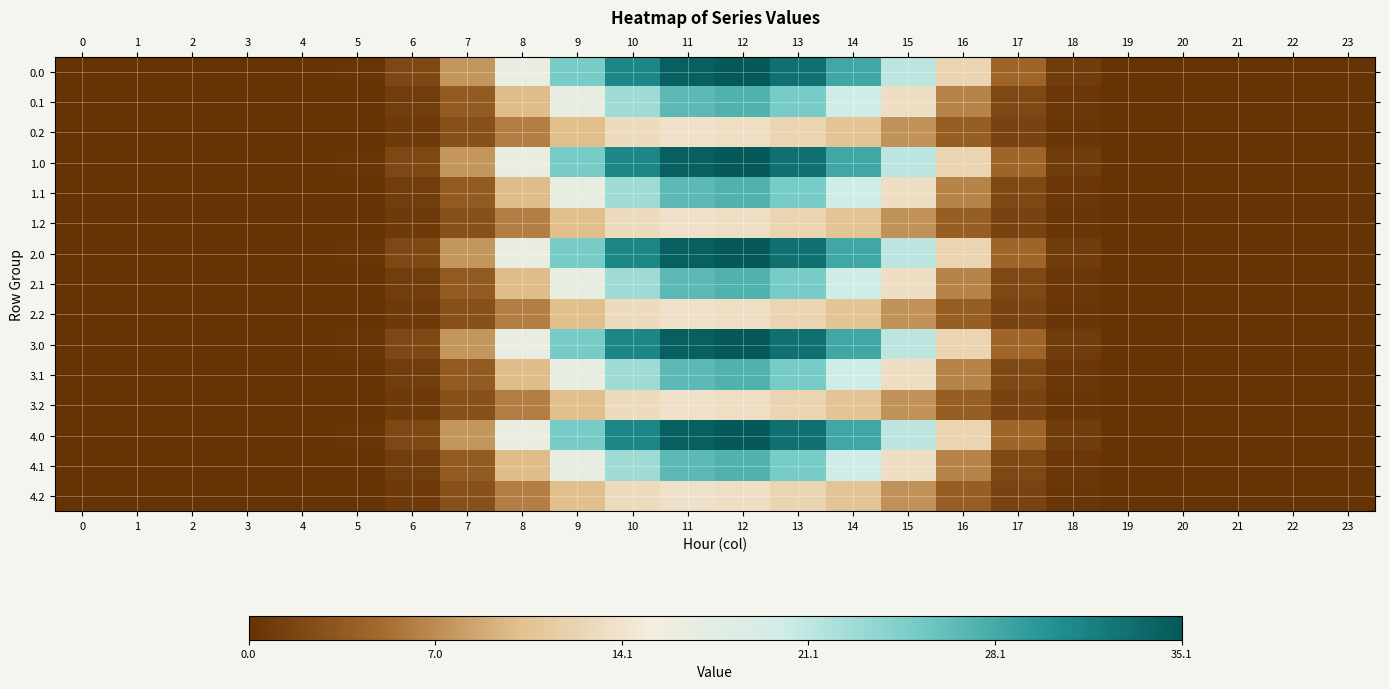

Reading left to right, list all the values displayed in this chart.

0.0: 0=0.0	1=0.0	2=0.0	3=0.0	4=0.0	5=0.0	6=0.1	7=0.2	8=0.5	9=0.7	10=0.9	11=1.0	12=1.0	13=0.9	14=0.8	15=0.6	16=0.4	17=0.1	18=0.0	19=0.0	20=0.0	21=0.0	22=0.0	23=0.0
0.1: 0=0.0	1=0.0	2=0.0	3=0.0	4=0.0	5=0.0	6=0.0	7=0.1	8=0.3	9=0.5	10=0.7	11=0.8	12=0.8	13=0.7	14=0.6	15=0.4	16=0.2	17=0.1	18=0.0	19=0.0	20=0.0	21=0.0	22=0.0	23=0.0
0.2: 0=0.0	1=0.0	2=0.0	3=0.0	4=0.0	5=0.0	6=0.0	7=0.1	8=0.2	9=0.3	10=0.4	11=0.4	12=0.4	13=0.4	14=0.3	15=0.2	16=0.1	17=0.0	18=0.0	19=0.0	20=0.0	21=0.0	22=0.0	23=0.0
1.0: 0=0.0	1=0.0	2=0.0	3=0.0	4=0.0	5=0.0	6=0.1	7=0.2	8=0.5	9=0.7	10=0.9	11=1.0	12=1.0	13=0.9	14=0.8	15=0.6	16=0.4	17=0.1	18=0.0	19=0.0	20=0.0	21=0.0	22=0.0	23=0.0
1.1: 0=0.0	1=0.0	2=0.0	3=0.0	4=0.0	5=0.0	6=0.0	7=0.1	8=0.3	9=0.5	10=0.7	11=0.8	12=0.8	13=0.7	14=0.6	15=0.4	16=0.2	17=0.1	18=0.0	19=0.0	20=0.0	21=0.0	22=0.0	23=0.0
1.2: 0=0.0	1=0.0	2=0.0	3=0.0	4=0.0	5=0.0	6=0.0	7=0.1	8=0.2	9=0.3	10=0.4	11=0.4	12=0.4	13=0.4	14=0.3	15=0.2	16=0.1	17=0.0	18=0.0	19=0.0	20=0.0	21=0.0	22=0.0	23=0.0
2.0: 0=0.0	1=0.0	2=0.0	3=0.0	4=0.0	5=0.0	6=0.1	7=0.2	8=0.5	9=0.7	10=0.9	11=1.0	12=1.0	13=0.9	14=0.8	15=0.6	16=0.4	17=0.1	18=0.0	19=0.0	20=0.0	21=0.0	22=0.0	23=0.0
2.1: 0=0.0	1=0.0	2=0.0	3=0.0	4=0.0	5=0.0	6=0.0	7=0.1	8=0.3	9=0.5	10=0.7	11=0.8	12=0.8	13=0.7	14=0.6	15=0.4	16=0.2	17=0.1	18=0.0	19=0.0	20=0.0	21=0.0	22=0.0	23=0.0
2.2: 0=0.0	1=0.0	2=0.0	3=0.0	4=0.0	5=0.0	6=0.0	7=0.1	8=0.2	9=0.3	10=0.4	11=0.4	12=0.4	13=0.4	14=0.3	15=0.2	16=0.1	17=0.0	18=0.0	19=0.0	20=0.0	21=0.0	22=0.0	23=0.0
3.0: 0=0.0	1=0.0	2=0.0	3=0.0	4=0.0	5=0.0	6=0.1	7=0.2	8=0.5	9=0.7	10=0.9	11=1.0	12=1.0	13=0.9	14=0.8	15=0.6	16=0.4	17=0.1	18=0.0	19=0.0	20=0.0	21=0.0	22=0.0	23=0.0
3.1: 0=0.0	1=0.0	2=0.0	3=0.0	4=0.0	5=0.0	6=0.0	7=0.1	8=0.3	9=0.5	10=0.7	11=0.8	12=0.8	13=0.7	14=0.6	15=0.4	16=0.2	17=0.1	18=0.0	19=0.0	20=0.0	21=0.0	22=0.0	23=0.0
3.2: 0=0.0	1=0.0	2=0.0	3=0.0	4=0.0	5=0.0	6=0.0	7=0.1	8=0.2	9=0.3	10=0.4	11=0.4	12=0.4	13=0.4	14=0.3	15=0.2	16=0.1	17=0.0	18=0.0	19=0.0	20=0.0	21=0.0	22=0.0	23=0.0
4.0: 0=0.0	1=0.0	2=0.0	3=0.0	4=0.0	5=0.0	6=0.1	7=0.2	8=0.5	9=0.7	10=0.9	11=1.0	12=1.0	13=0.9	14=0.8	15=0.6	16=0.4	17=0.1	18=0.0	19=0.0	20=0.0	21=0.0	22=0.0	23=0.0
4.1: 0=0.0	1=0.0	2=0.0	3=0.0	4=0.0	5=0.0	6=0.0	7=0.1	8=0.3	9=0.5	10=0.7	11=0.8	12=0.8	13=0.7	14=0.6	15=0.4	16=0.2	17=0.1	18=0.0	19=0.0	20=0.0	21=0.0	22=0.0	23=0.0
4.2: 0=0.0	1=0.0	2=0.0	3=0.0	4=0.0	5=0.0	6=0.0	7=0.1	8=0.2	9=0.3	10=0.4	11=0.4	12=0.4	13=0.4	14=0.3	15=0.2	16=0.1	17=0.0	18=0.0	19=0.0	20=0.0	21=0.0	22=0.0	23=0.0